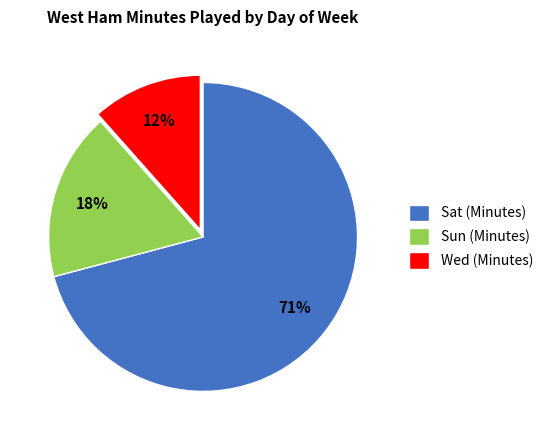

Is it true that Sun (Minutes) is 18% of the pie?

True